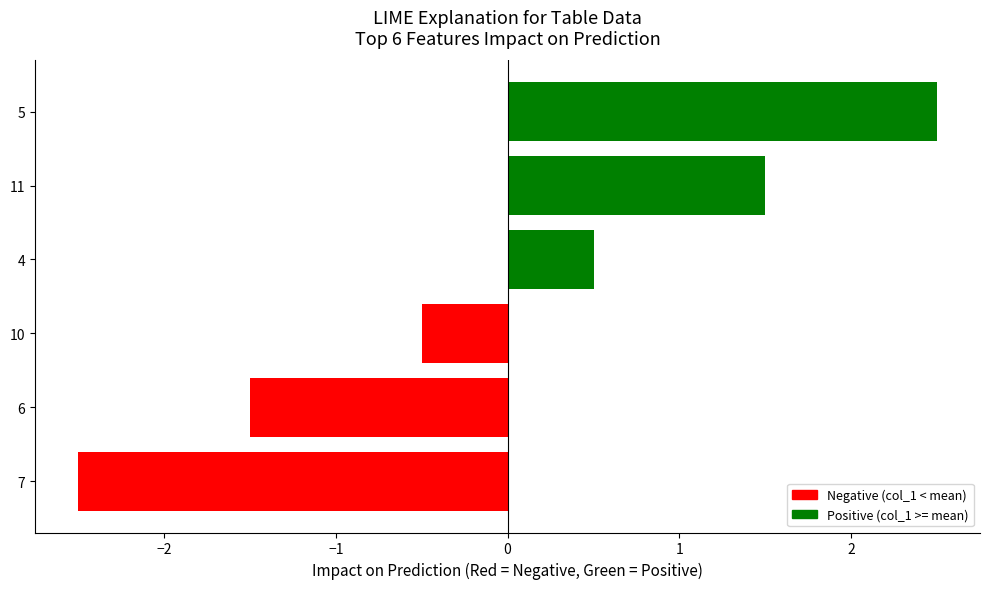

How many values are between -1 and 1?

2